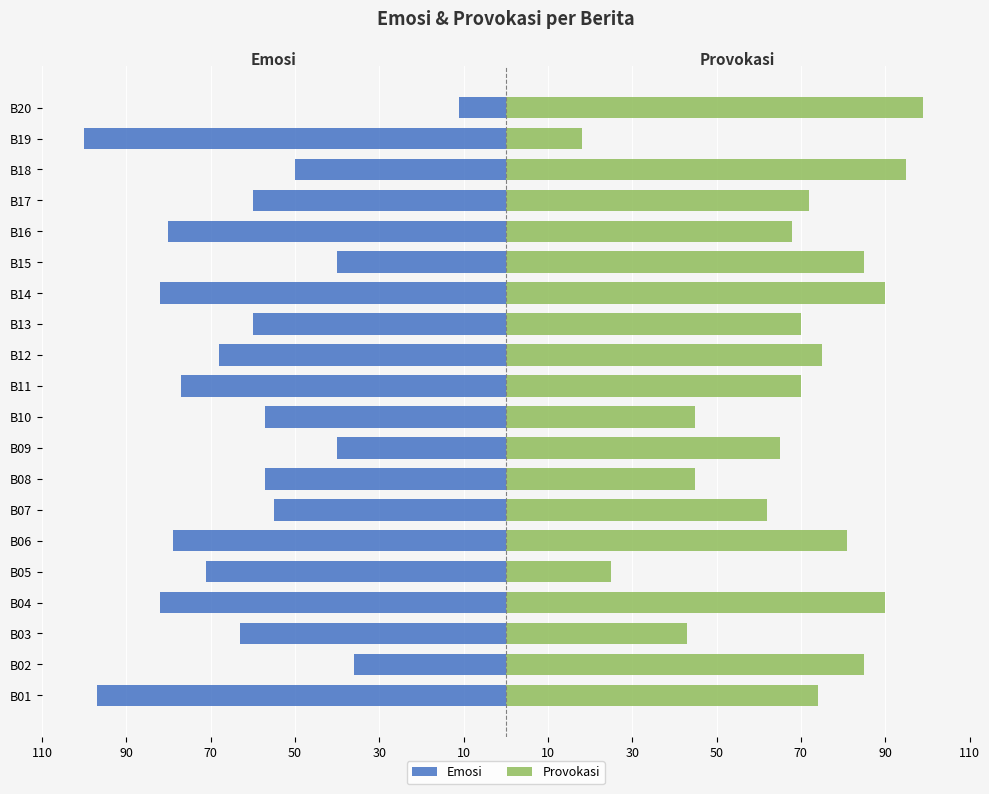

Count the number of categories in the chart.

20